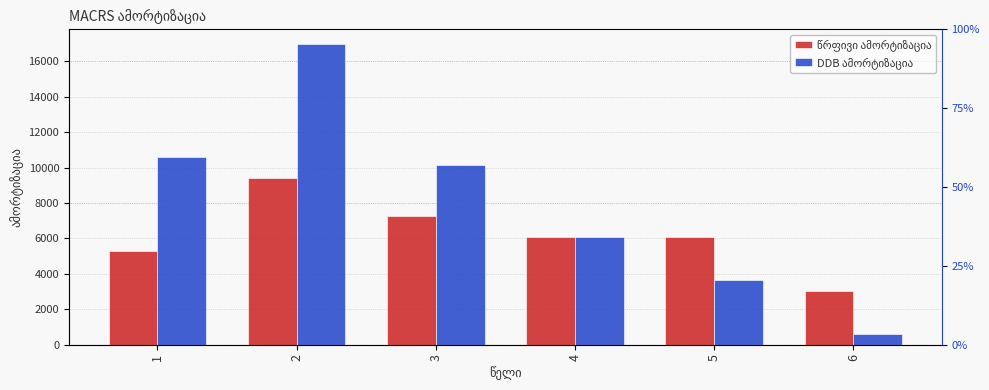

Reading right to left, transcribe all the data shown in this chart.

წრფივი ამორტიზაცია: 6=3052.8	5=6105.6	4=6105.6	3=7268.6	2=9422.2	1=5300.0
DDB ამორტიზაცია: 6=610.6	5=3663.4	4=6105.6	3=10176.0	2=16960.0	1=10600.0